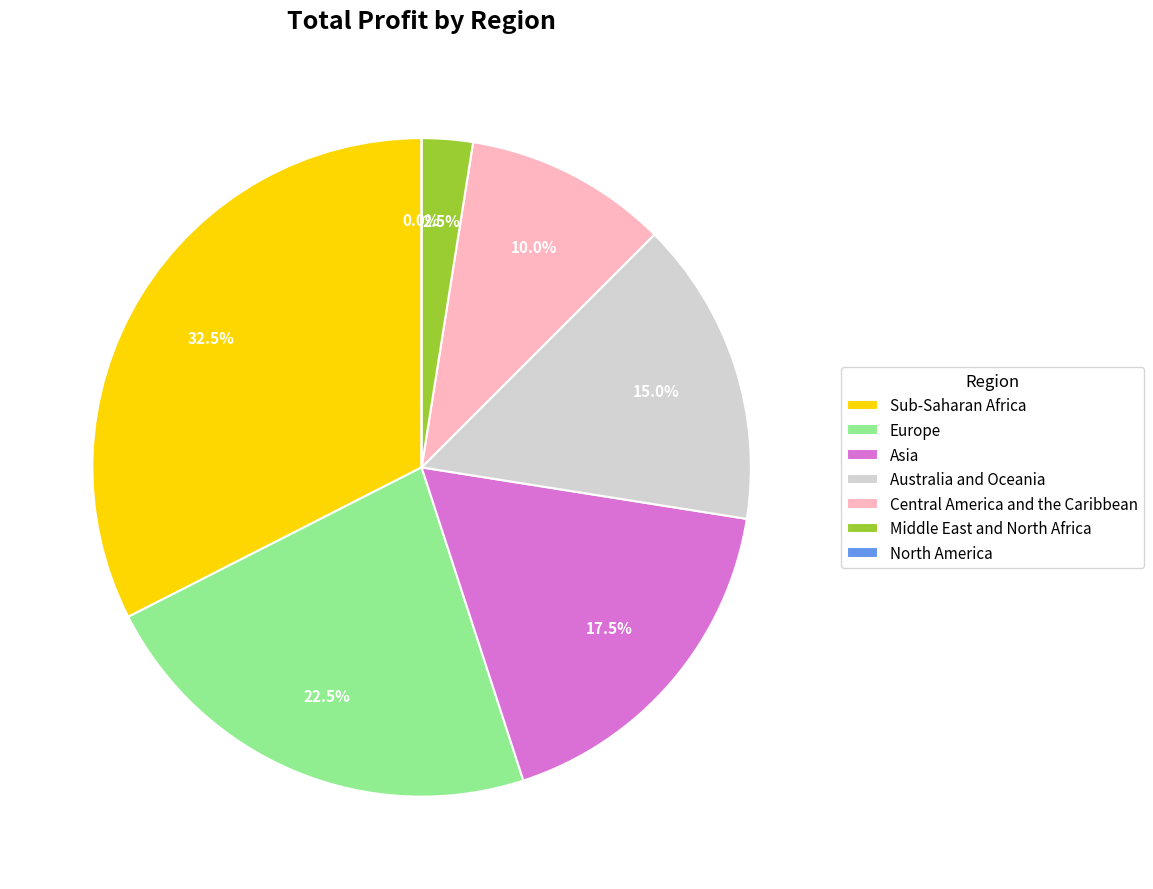

Combined, do Australia and Oceania and Asia account for over 50%?

No